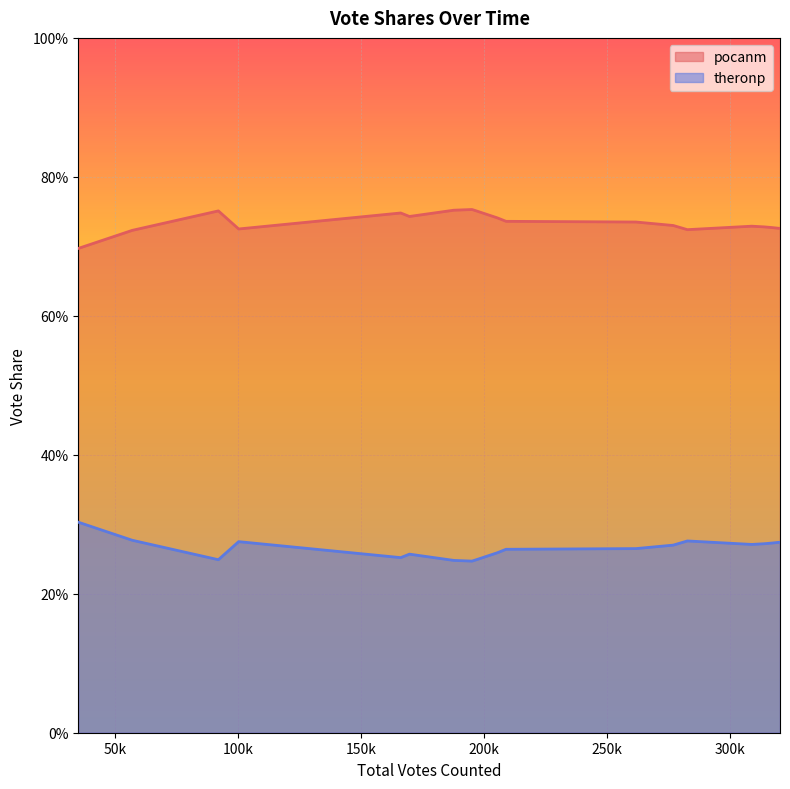

True or false: pocanm and theronp intersect in this chart.

False